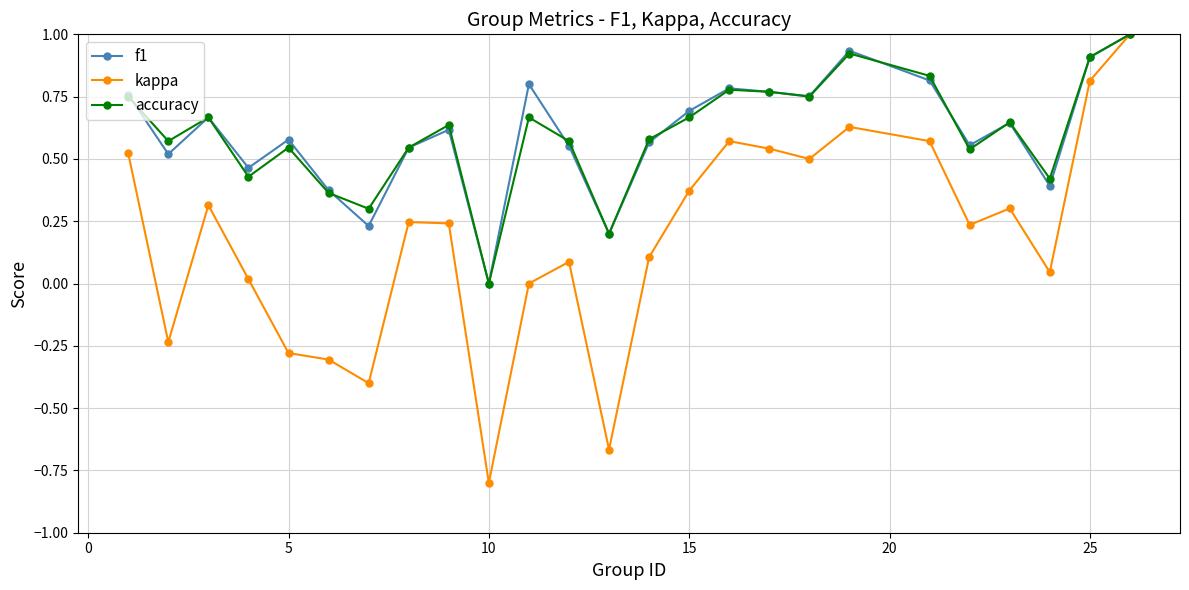

In accuracy, how many points are lower than both neighbors (excluding endpoints)?

8